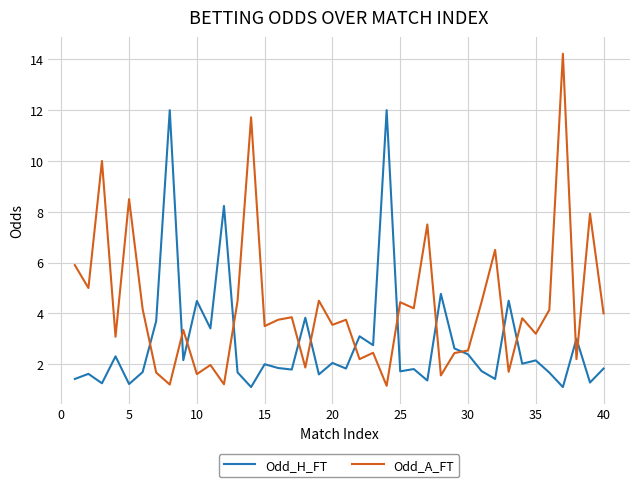

What is the difference between the maximum and minimum values in the Odd_H_FT series?

10.9